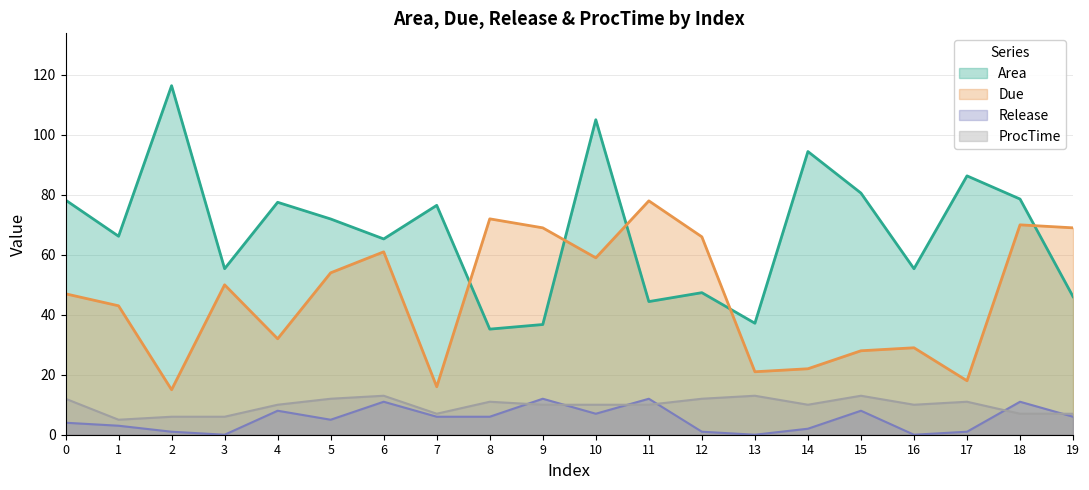

Reading left to right, list all the values displayed in this chart.

Area: 0=78.3	1=66.2	2=116.4	3=55.4	4=77.5	5=72.0	6=65.3	7=76.5	8=35.2	9=36.8	10=105.1	11=44.4	12=47.4	13=37.2	14=94.5	15=80.6	16=55.4	17=86.3	18=78.6	19=46.0
Due: 0=47.0	1=43.0	2=15.0	3=50.0	4=32.0	5=54.0	6=61.0	7=16.0	8=72.0	9=69.0	10=59.0	11=78.0	12=66.0	13=21.0	14=22.0	15=28.0	16=29.0	17=18.0	18=70.0	19=69.0
Release: 0=4.0	1=3.0	2=1.0	3=0.0	4=8.0	5=5.0	6=11.0	7=6.0	8=6.0	9=12.0	10=7.0	11=12.0	12=1.0	13=0.0	14=2.0	15=8.0	16=0.0	17=1.0	18=11.0	19=6.0
ProcTime: 0=12.0	1=5.0	2=6.0	3=6.0	4=10.0	5=12.0	6=13.0	7=7.0	8=11.0	9=10.0	10=10.0	11=10.0	12=12.0	13=13.0	14=10.0	15=13.0	16=10.0	17=11.0	18=7.0	19=7.0